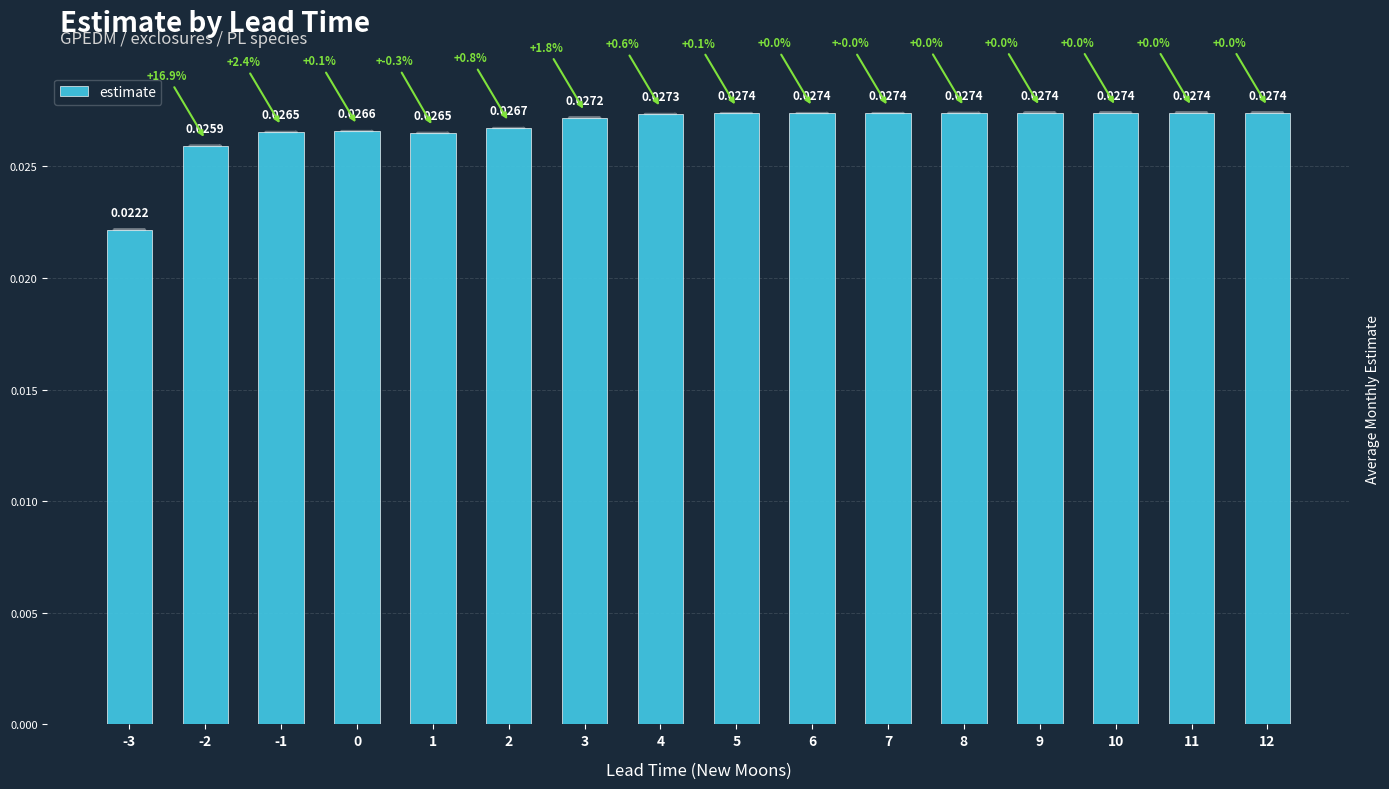

Are the bars horizontal?

No